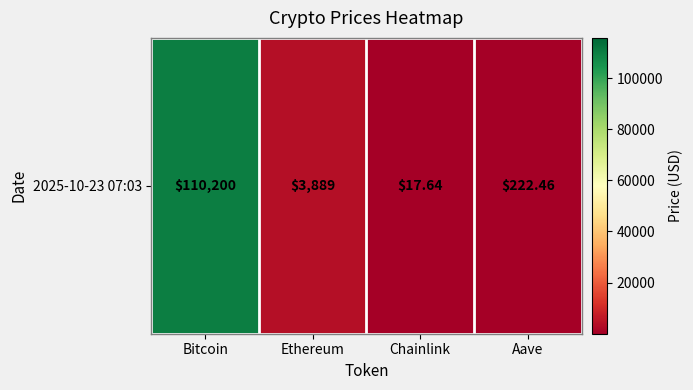

At which label does the data first exceed 3889?

Bitcoin